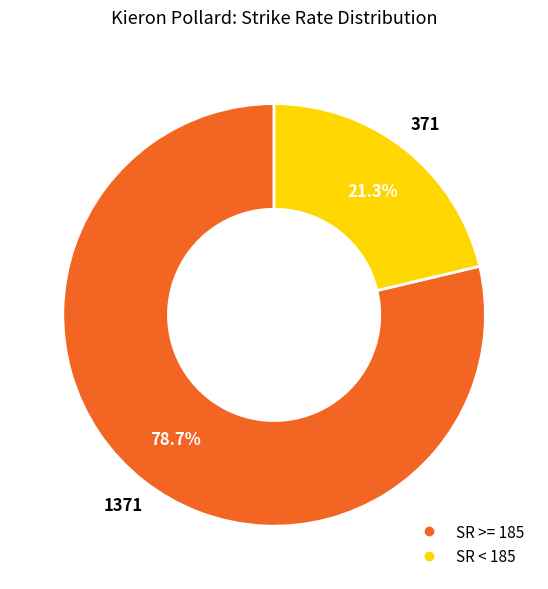

Is there a majority slice in this chart?

Yes